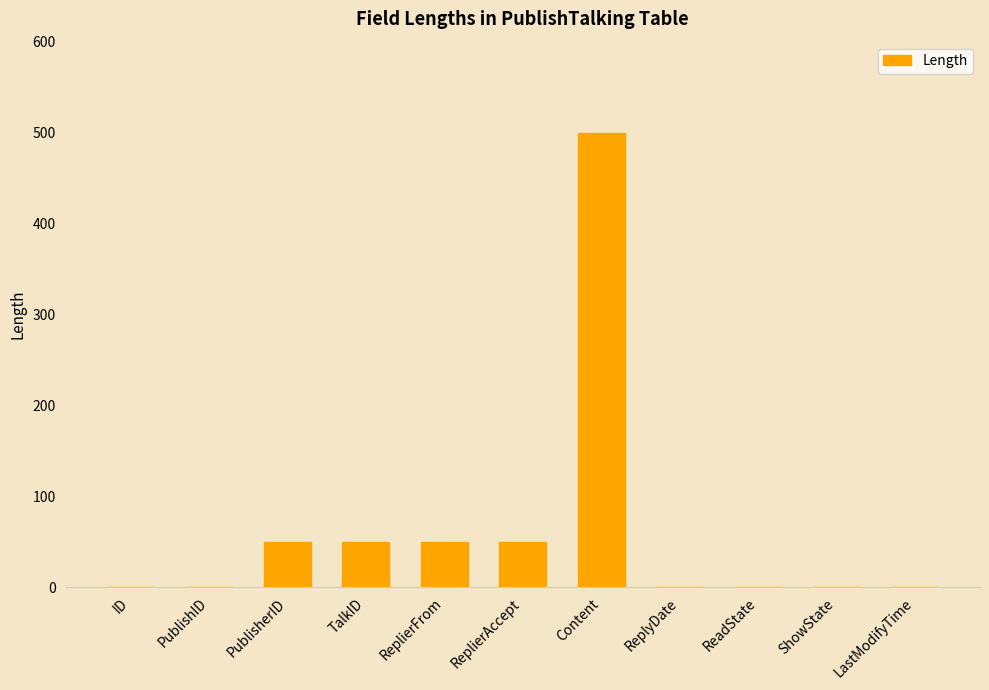

The chart shows a value of 50 at TalkID. True or false?

True